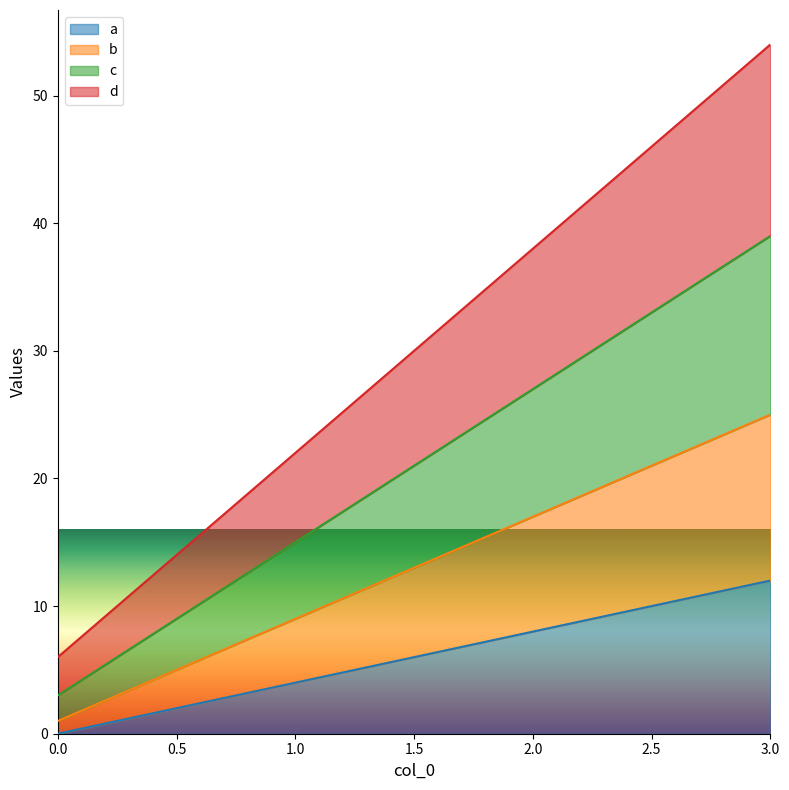

What are all the series names shown in the legend?

a, b, c, d